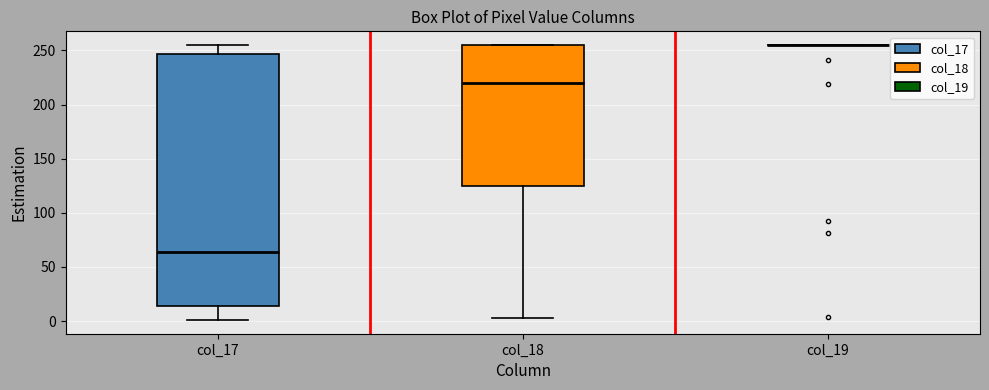

Reading left to right, transcribe this box plot: for each box, give where its median line is, the range the box spans, and where its two whiskers end, as read against the y-axis. The values are not printed on the chart, so give them approximately, as read against the axis.

col_17: median 65, box 15 to 245, whiskers 0 to 255
col_18: median 220, box 125 to 255, whiskers 5 to 255
col_19: box collapsed to a line at 255, whiskers 255 to 255